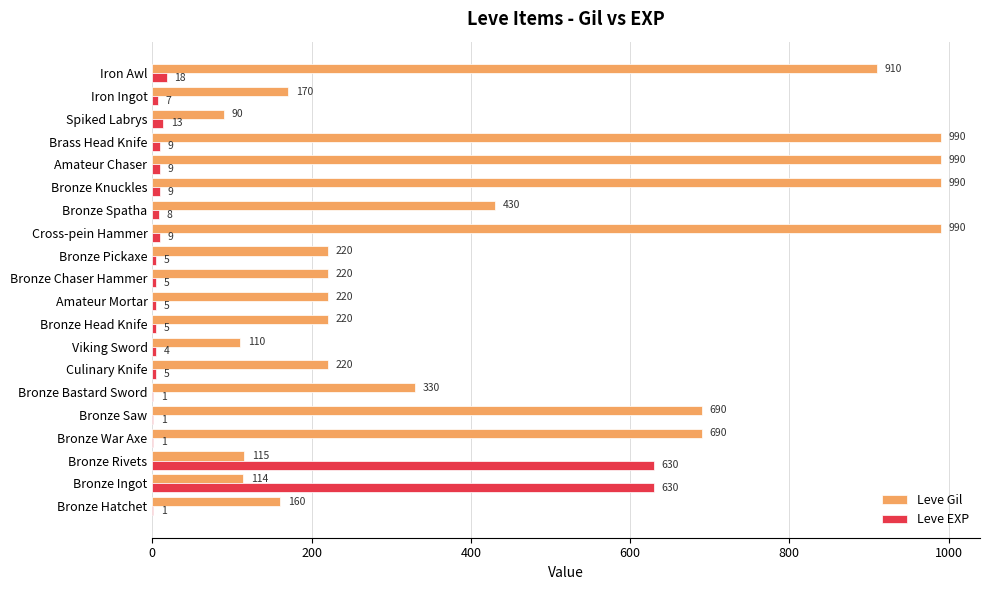

What is the greatest value displayed?

990